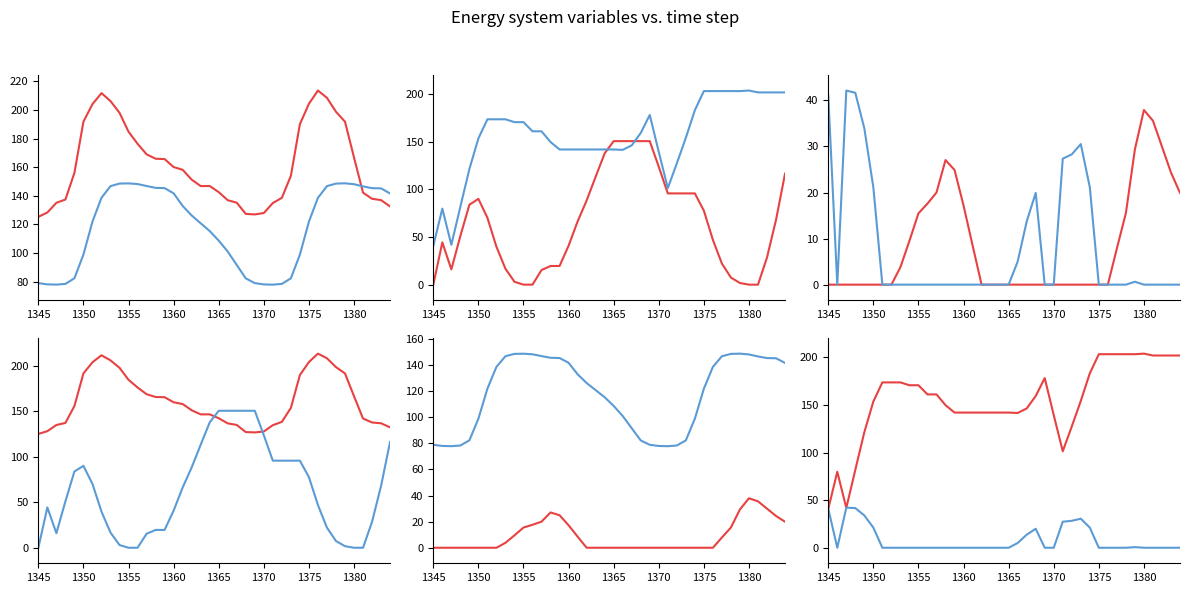

At which label does TES_stored first exceed 66?

1365